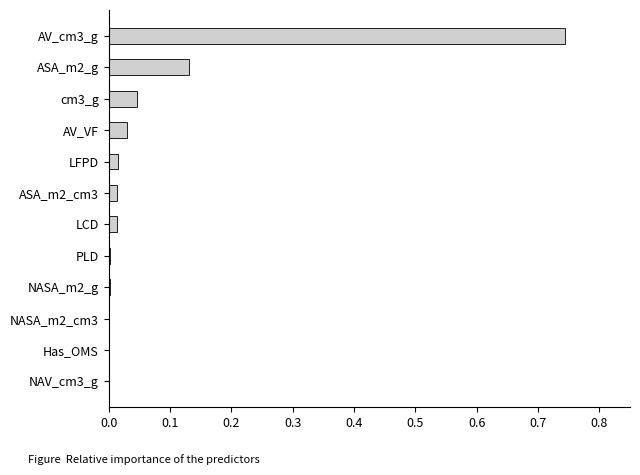

What is the sum of all values?

1.0